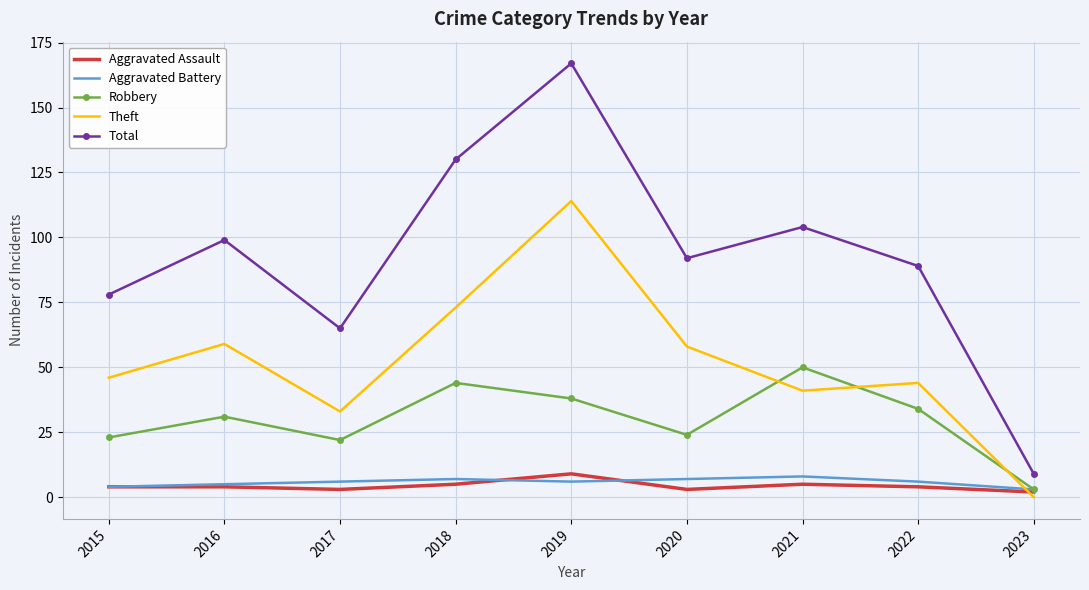

The Aggravated Assault series shows 9 at 2019. True or false?

True